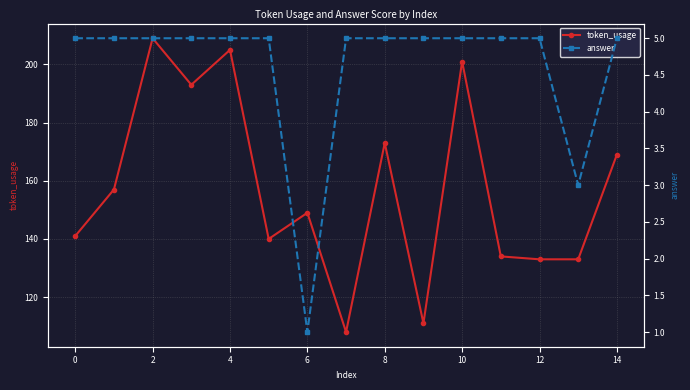

What is the minimum value for token_usage?

108